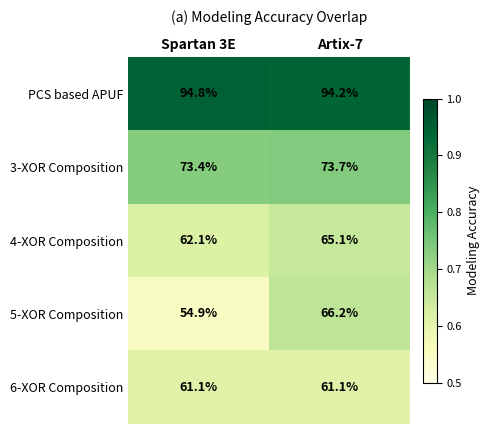

The PCS based APUF series shows 94.2 at Artix-7. True or false?

True